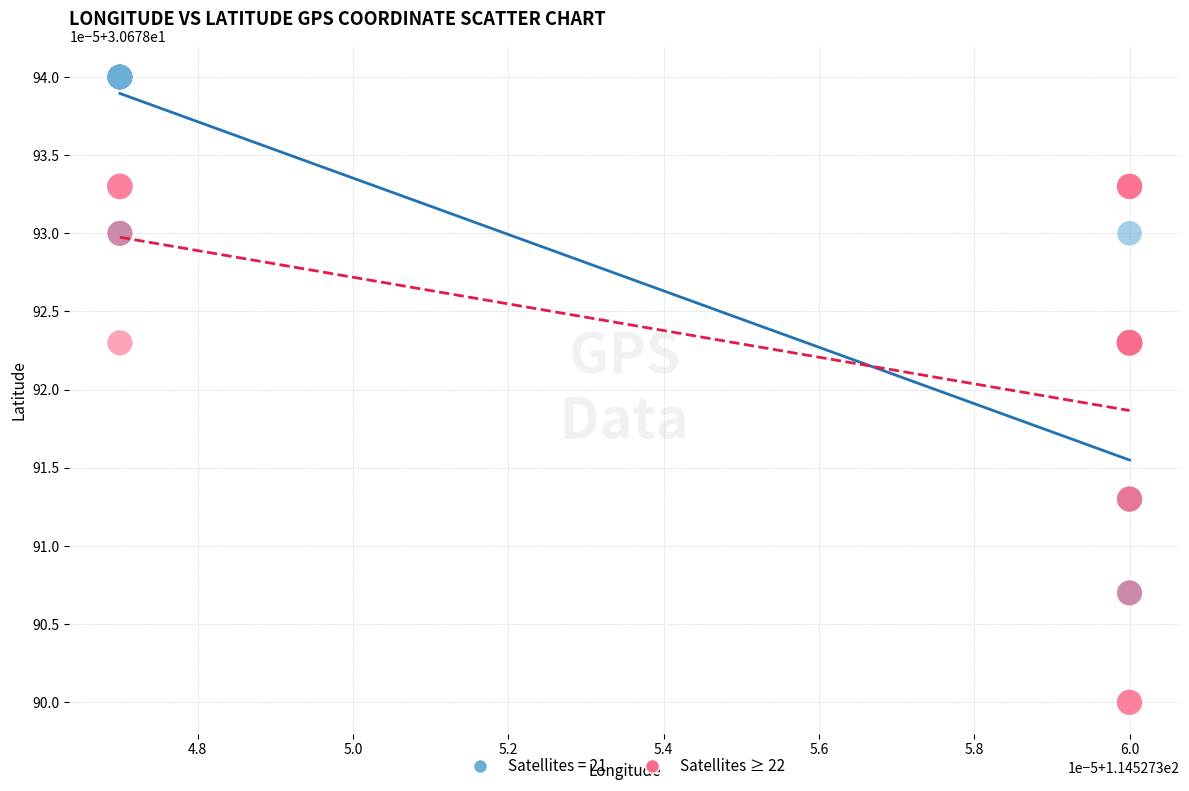

What are all the series names shown in the legend?

Satellites = 21, Satellites ≥ 22